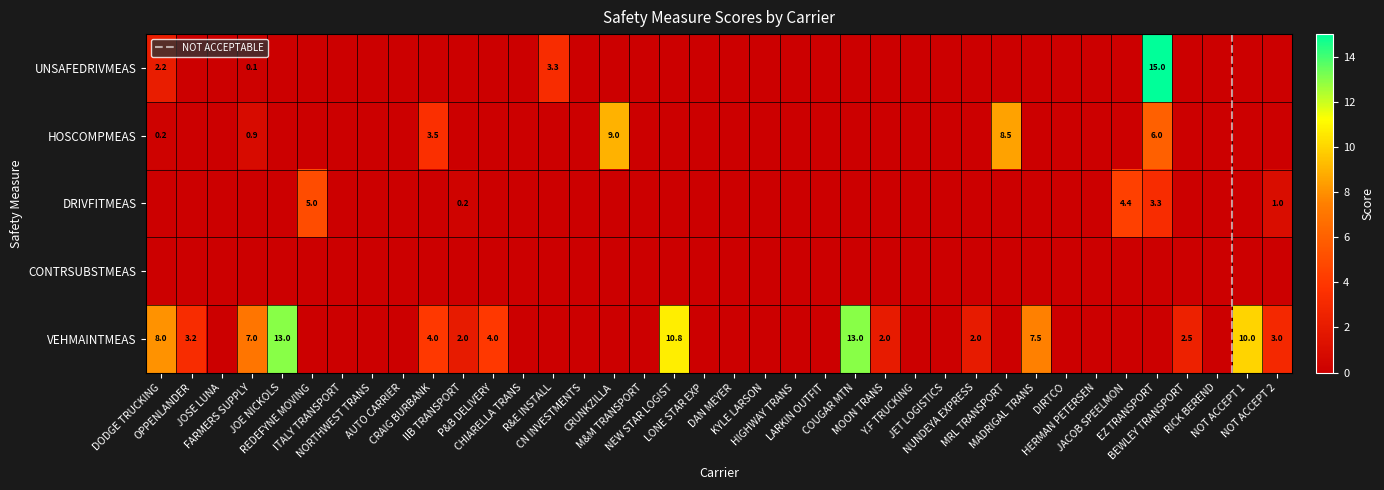

What is the difference between the maximum and minimum values in the DRIVFITMEAS series?

5.0